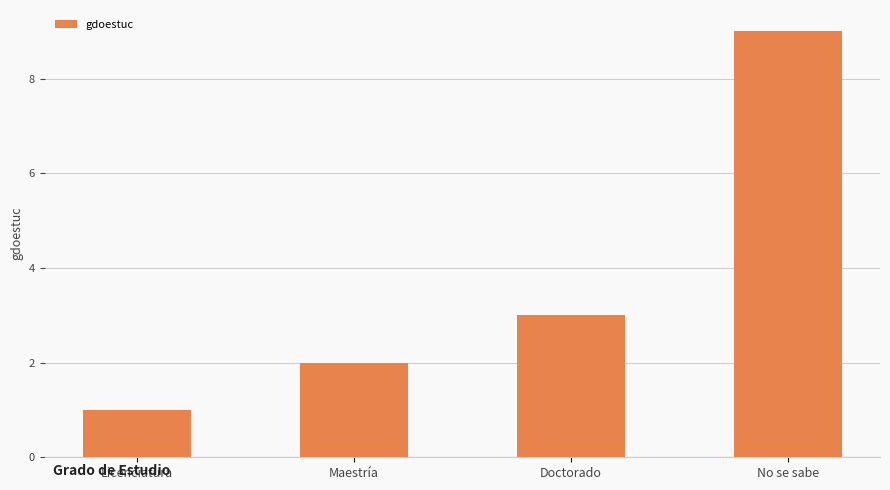

What is the approximate value at Maestría?

2